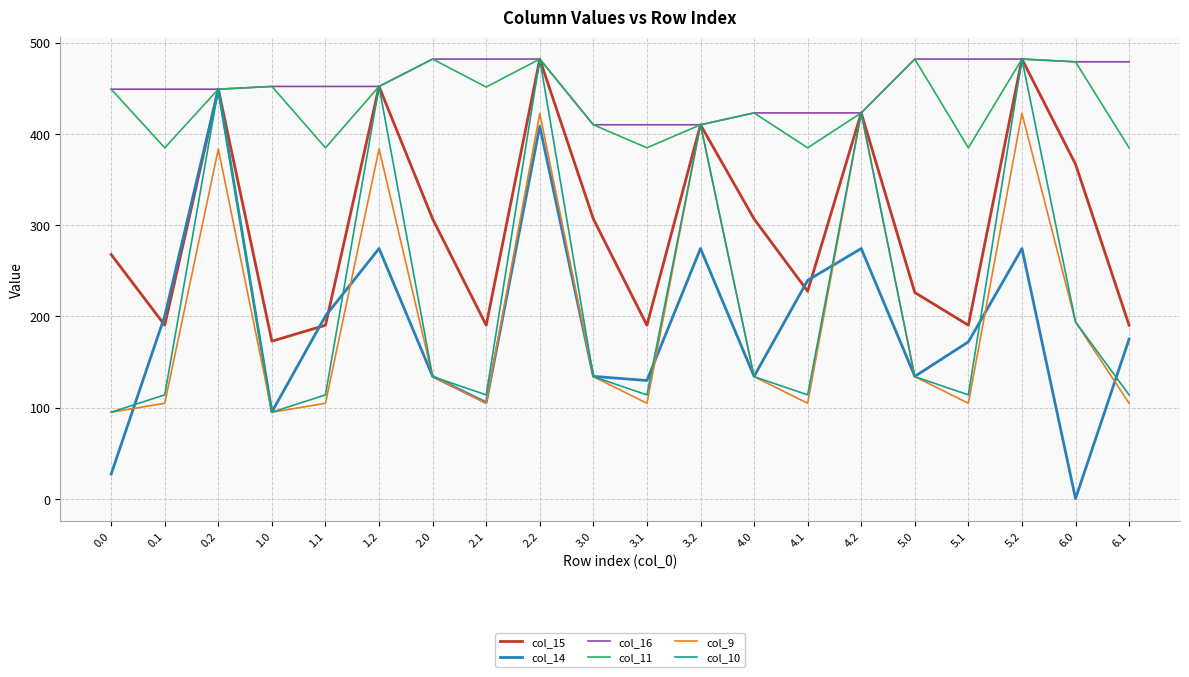

Which series has the widest spread of values?

col_14